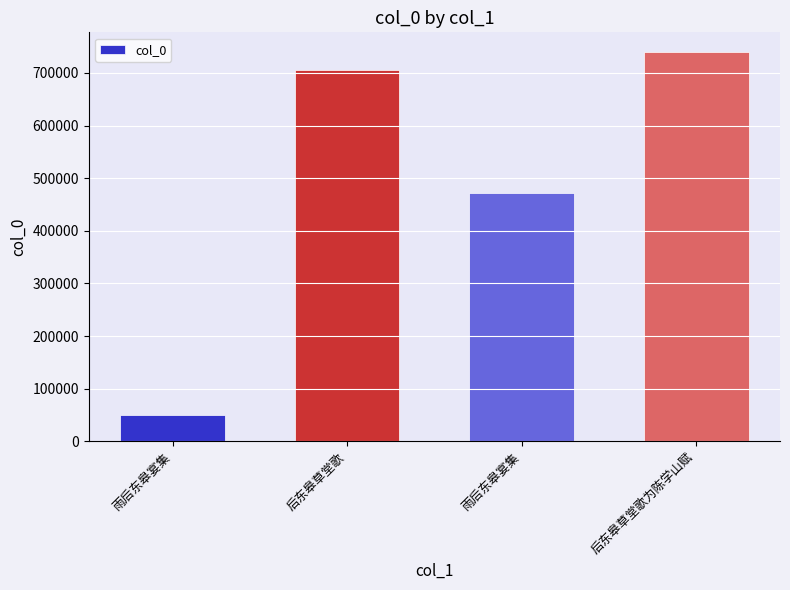

What is the ratio of the value at 后东皋草堂歌为陈学山赋 to the value at 雨后东皋宴集?

14.9